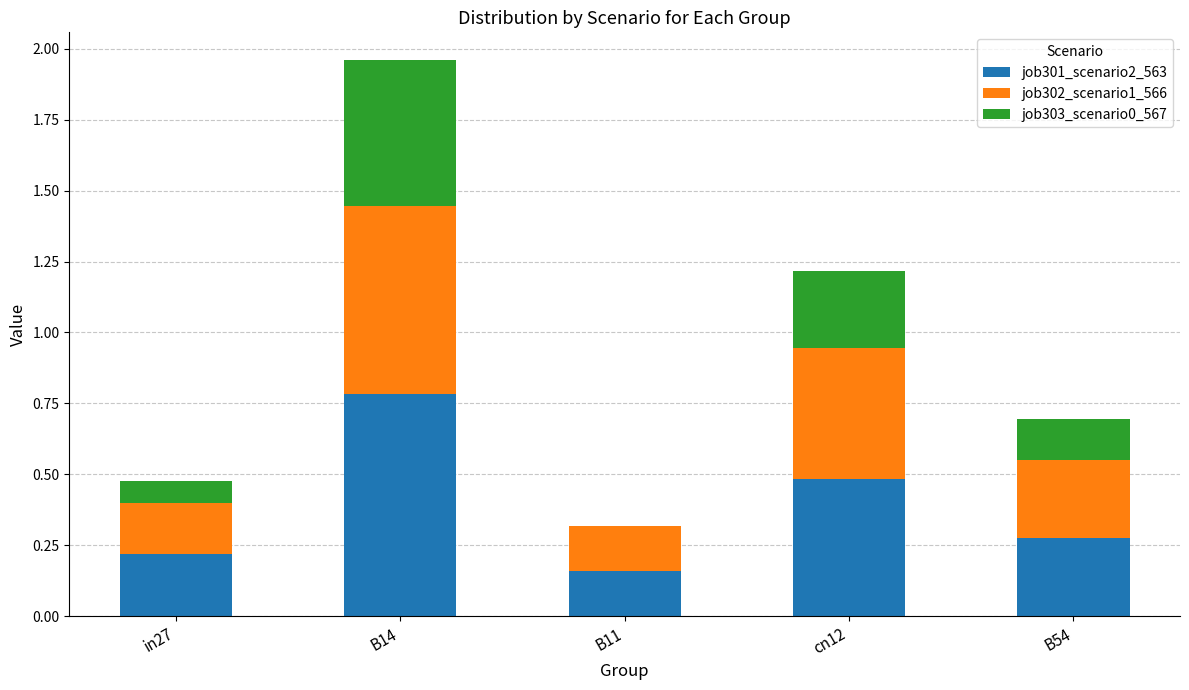

Does the chart contain stacked bars?

Yes